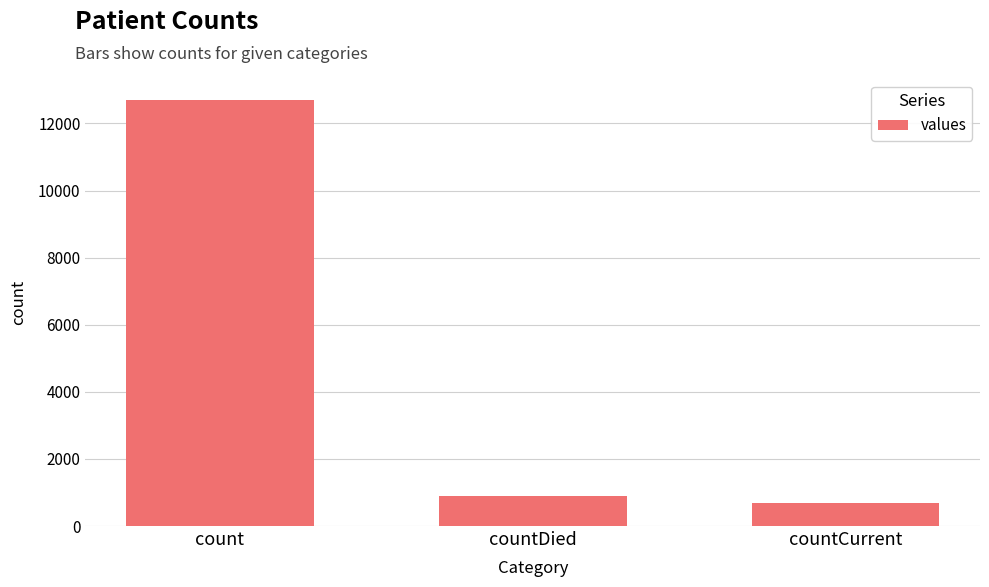

List the labels in order of value, largest first.

count, countDied, countCurrent